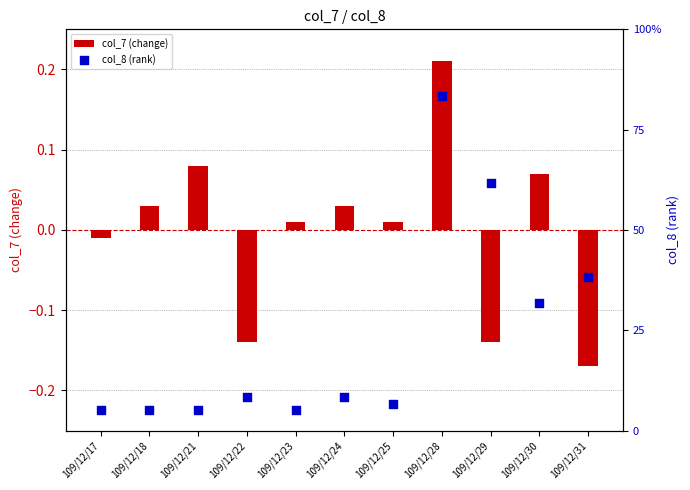

Which series has the largest total across all categories?

col_8 (rank)